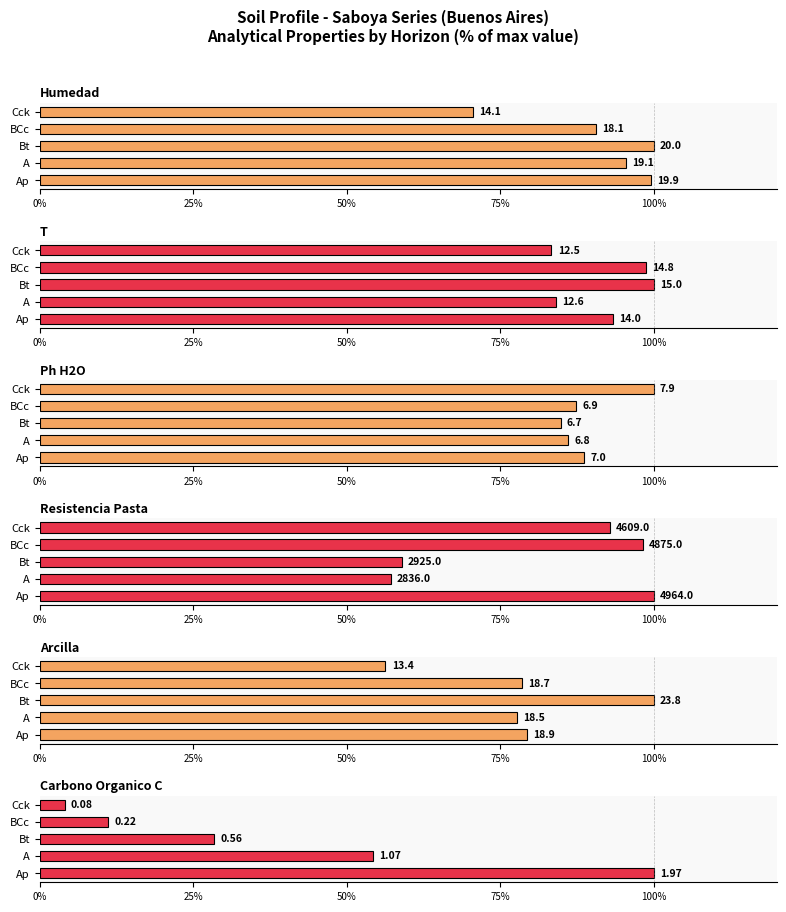

At how many categories does at least one series exceed 91?

5